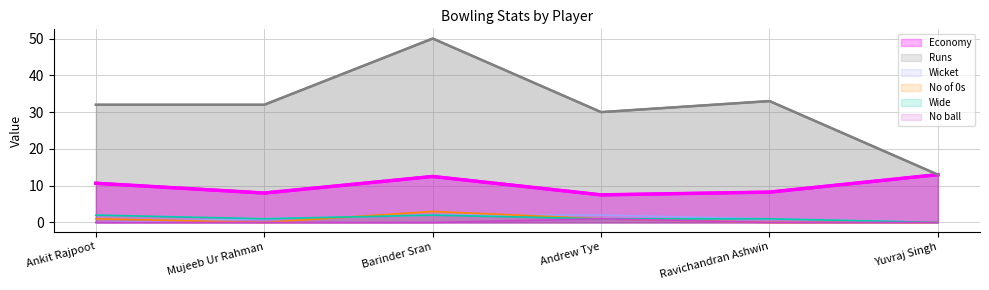

What is the total value across all series at Andrew Tye?

42.5